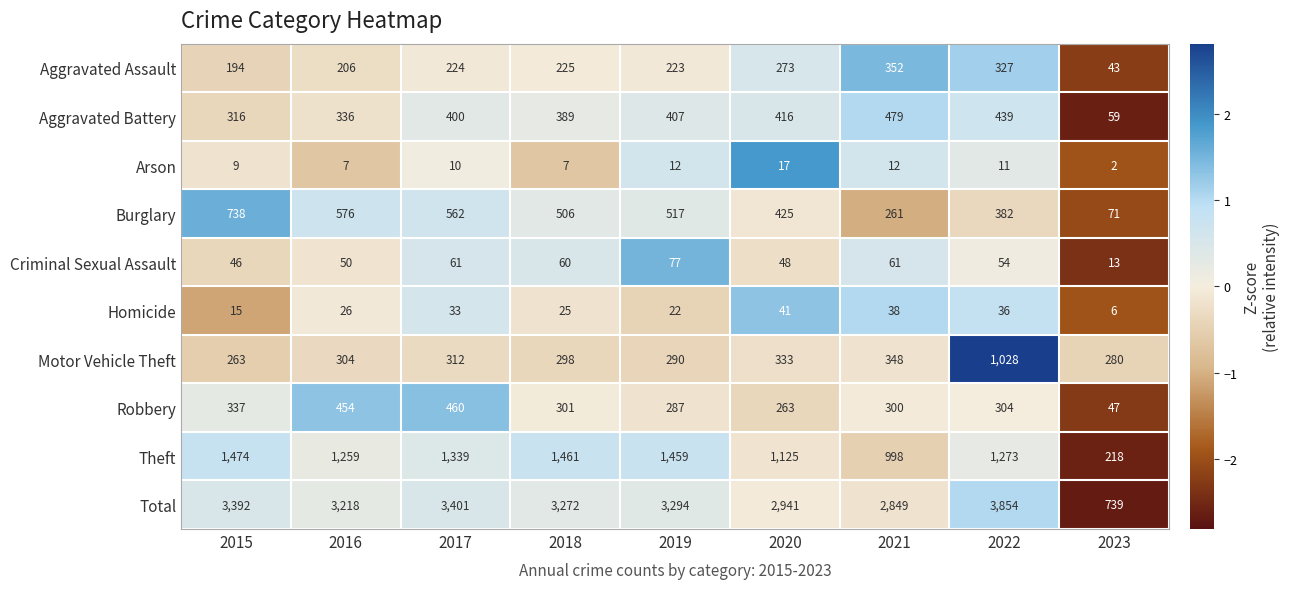

Which series has the largest total across all categories?

Total